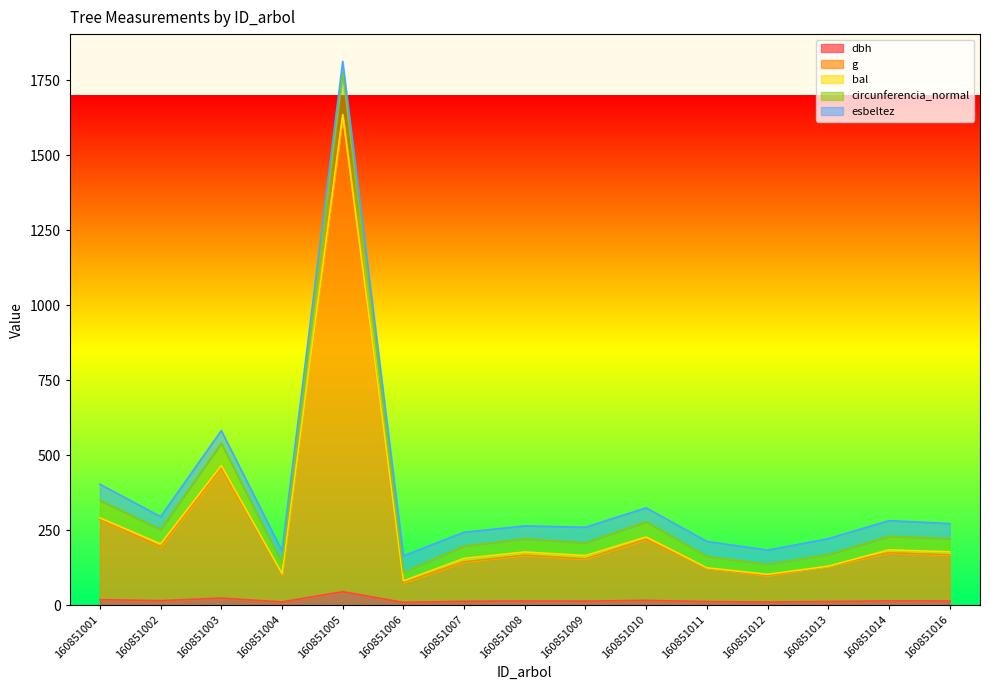

What is the value of the circunferencia_normal point at the 7th from the left?

196.8